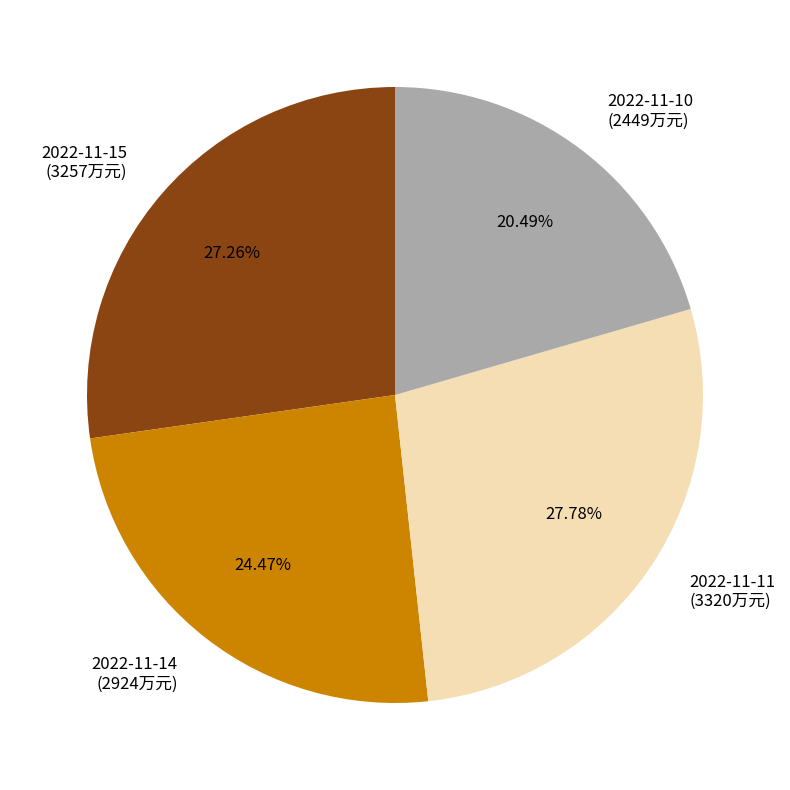

Is it true that 2022-11-11 is 14% of the pie?

False